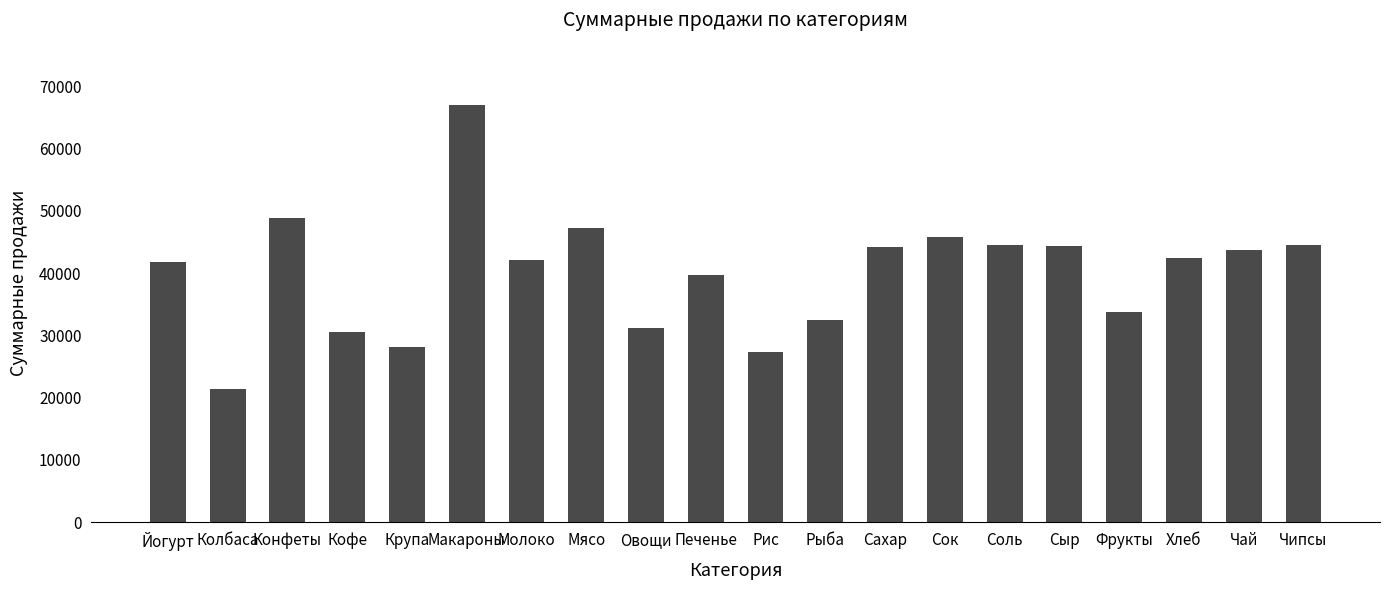

What is the difference between the values at Соль and Сок?

1394